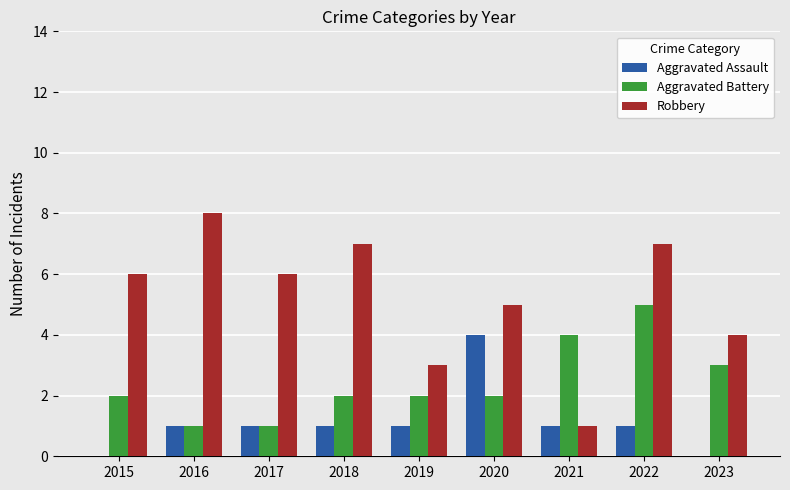

What is the maximum value shown in the chart?

8